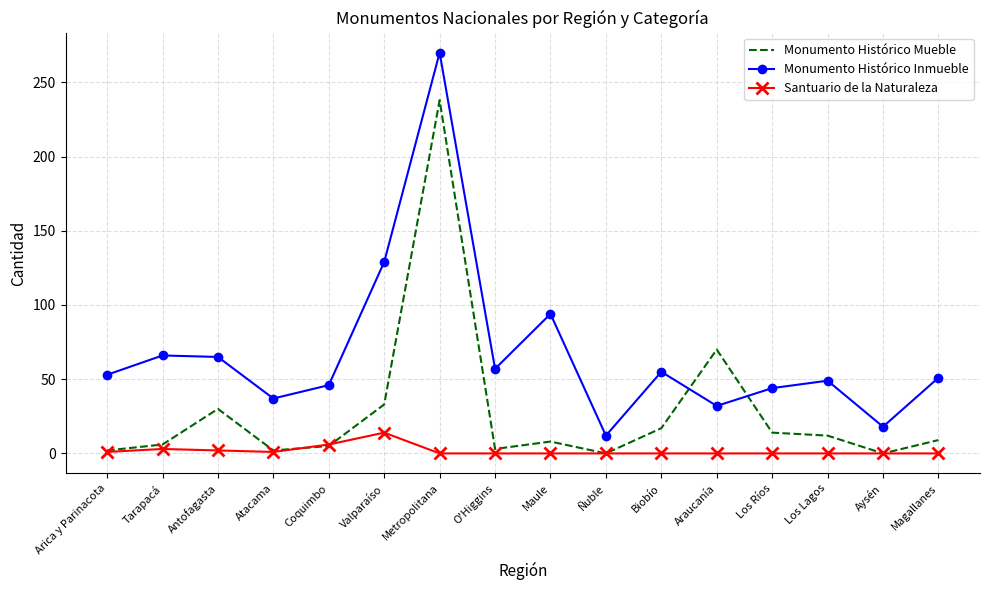

At which label is Monumento Histórico Mueble closest to 119?

Araucanía